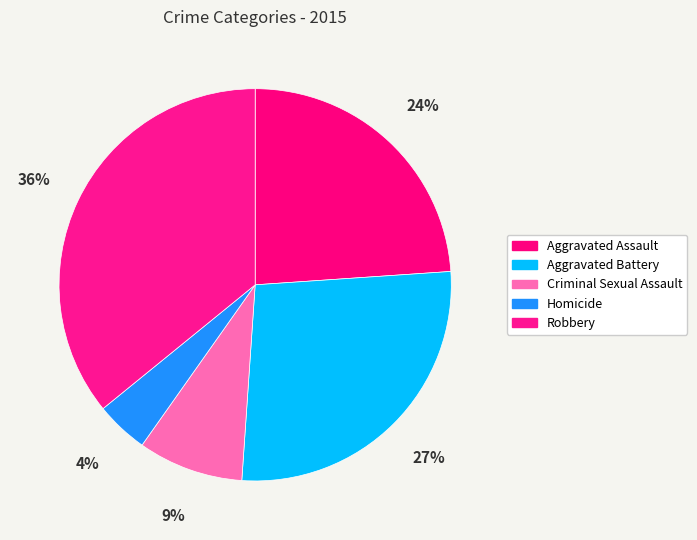

How many segments does this pie chart have?

5